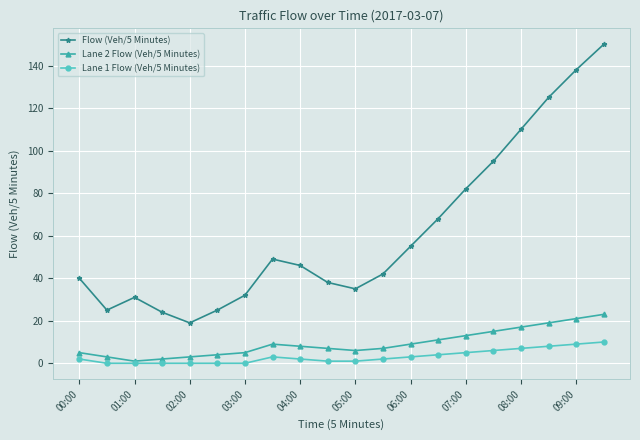

How many distinct data groups are displayed?

3